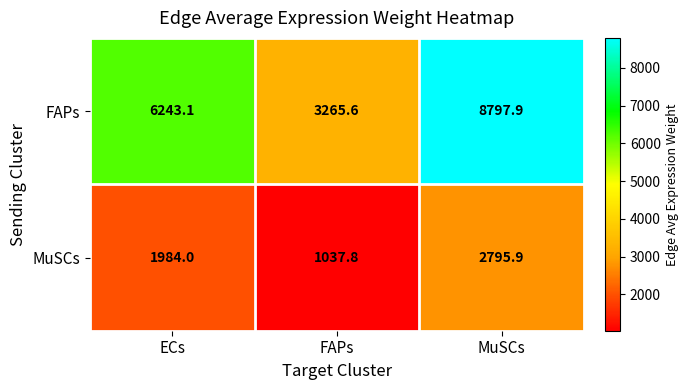

What is the total value across all series at MuSCs?

11593.8